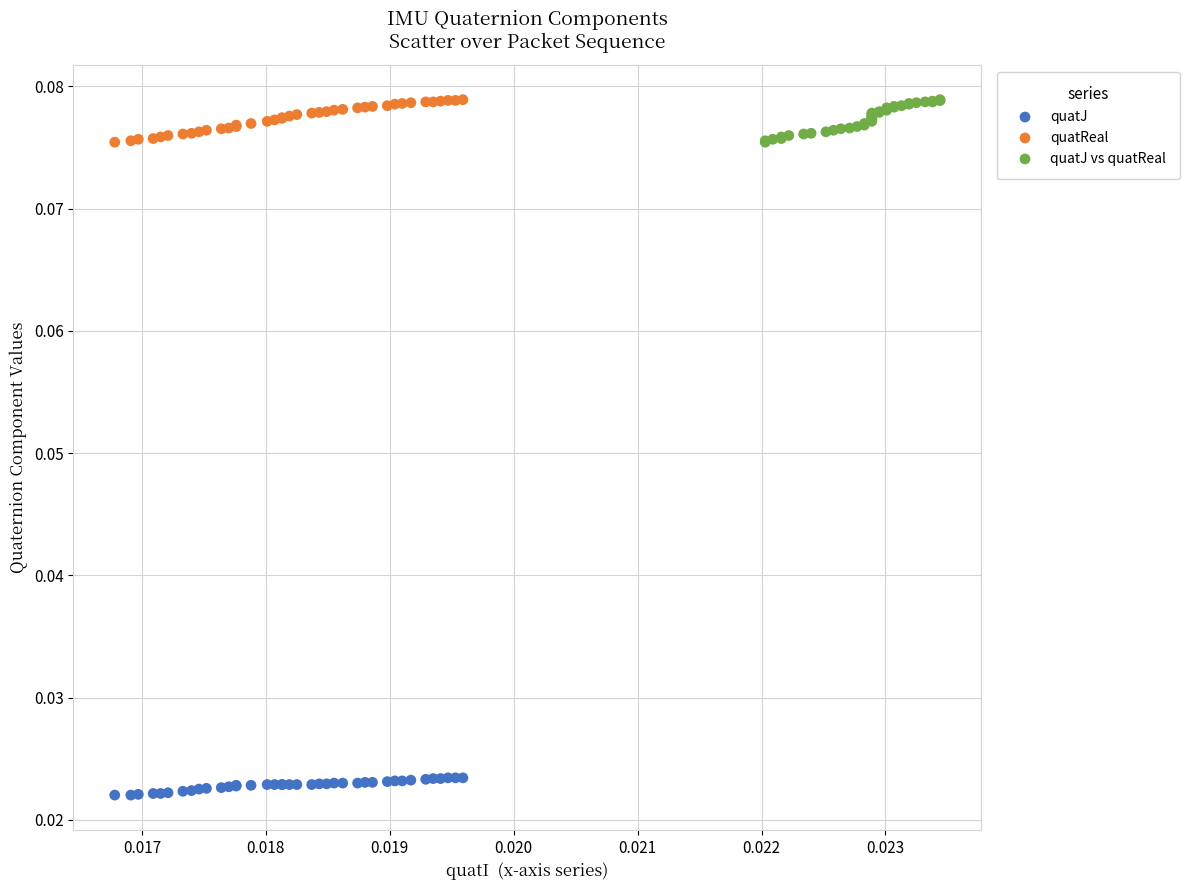

Which series reaches the minimum Y coordinate?

quatJ